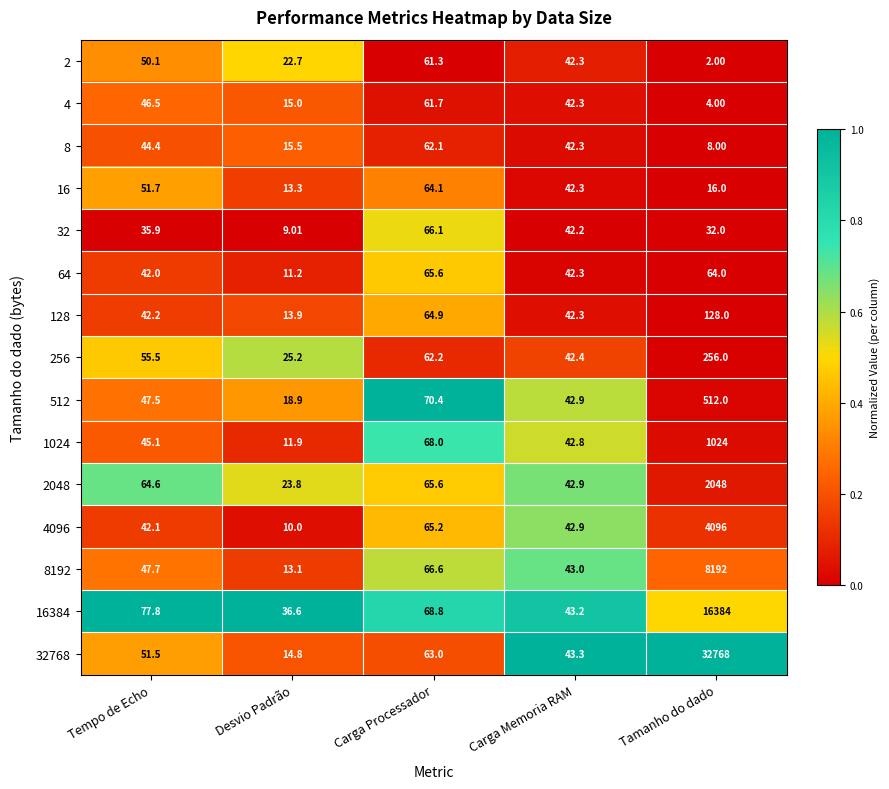

At which category does the chart reach its peak across all series?

Tamanho do dado